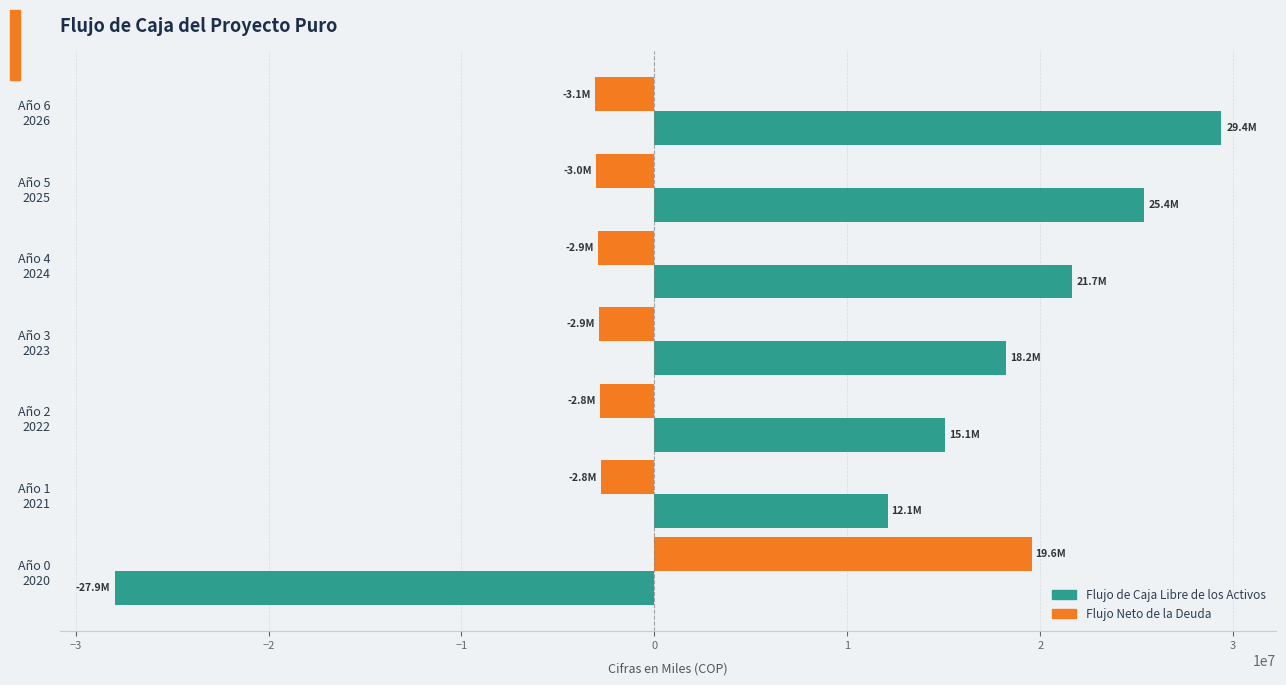

What is the difference between the maximum and minimum values in the Flujo de Caja Libre de los Activos series?

57305858.9